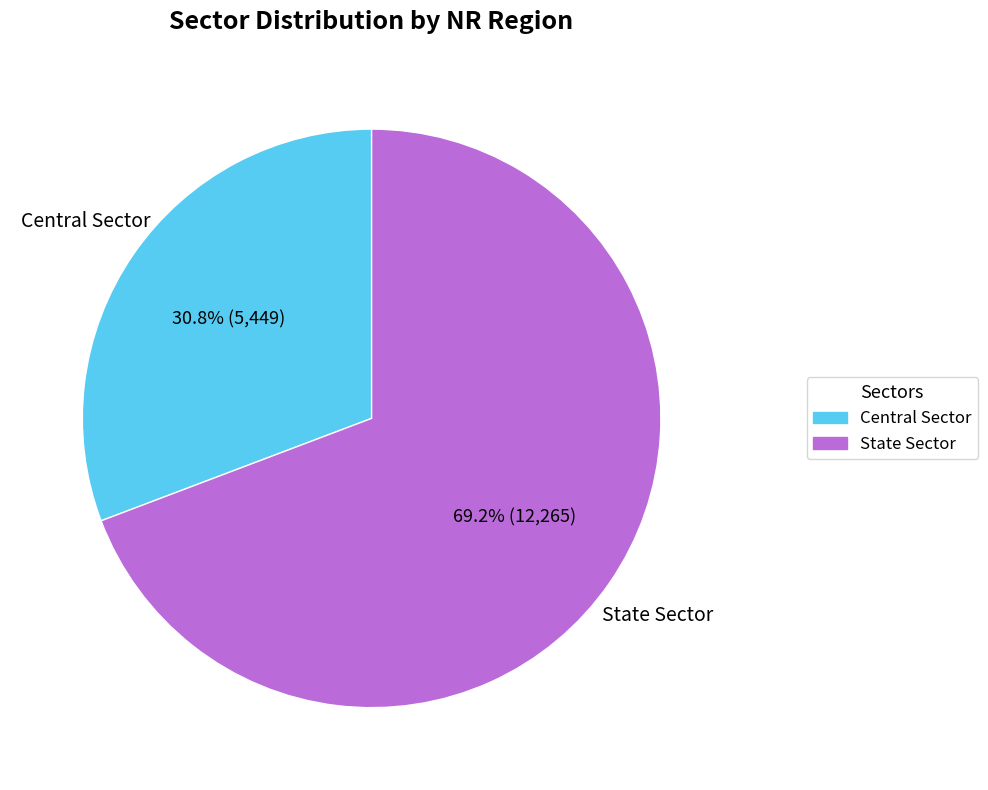

Between Central Sector and State Sector, which is larger?

State Sector